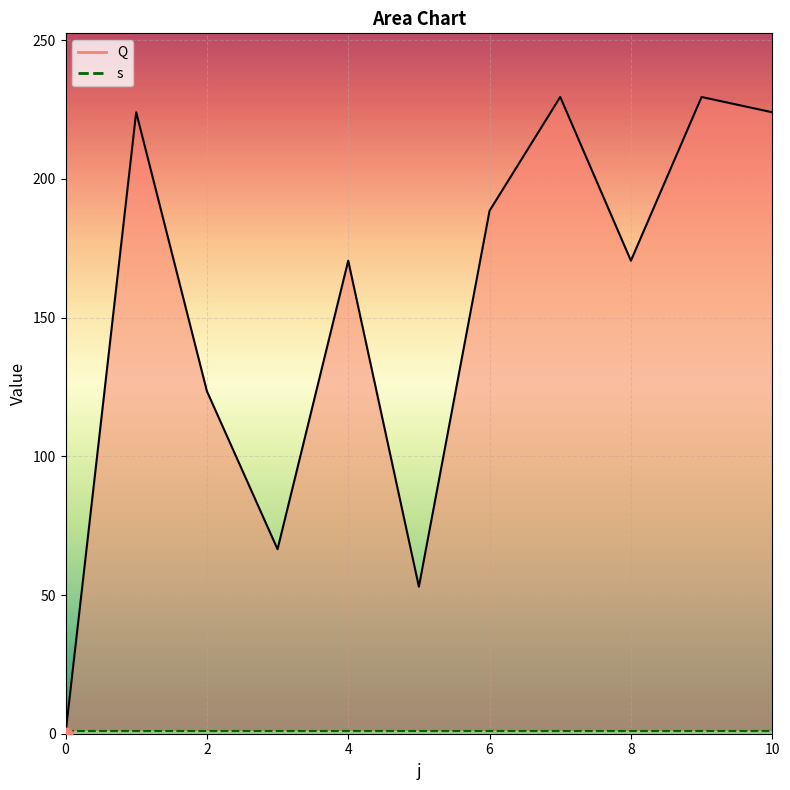

Which has a higher value, 6 or 3?

6